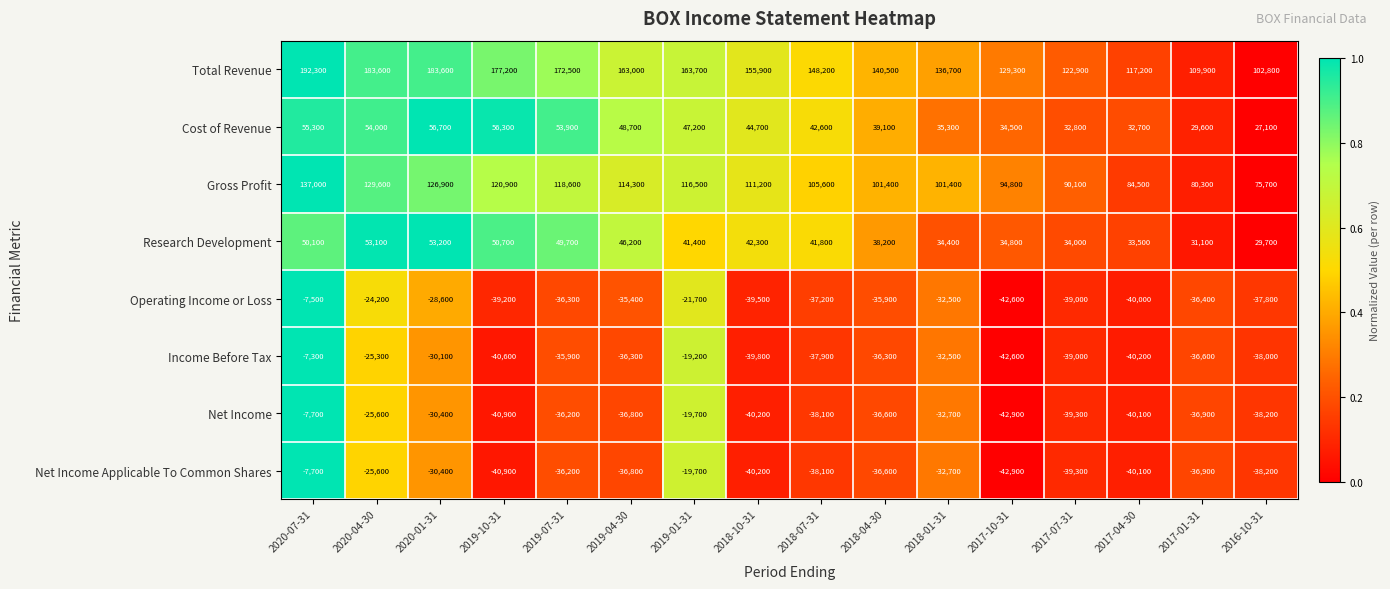

What is the sum of all Cost of Revenue values?

690500